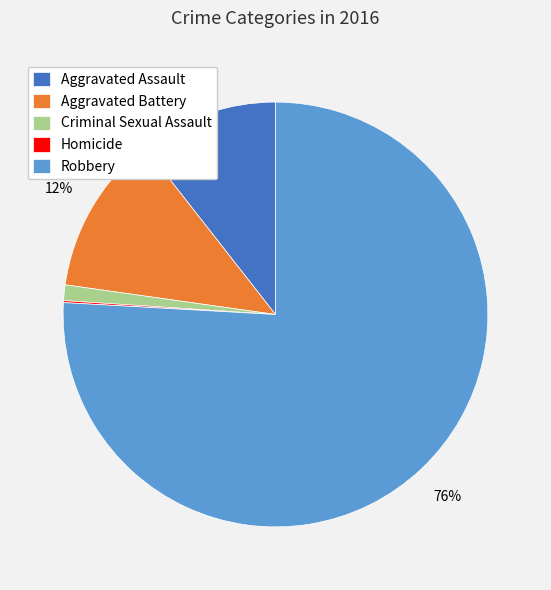

True or false: Criminal Sexual Assault accounts for 10% of the total.

False